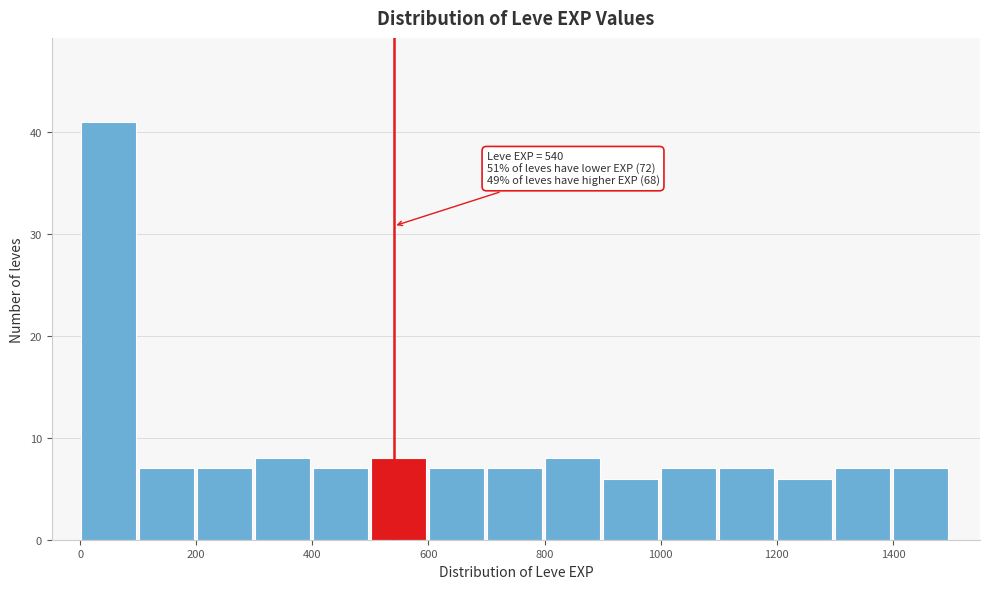

Which range on the x-axis has the tallest bar?

0 to 100